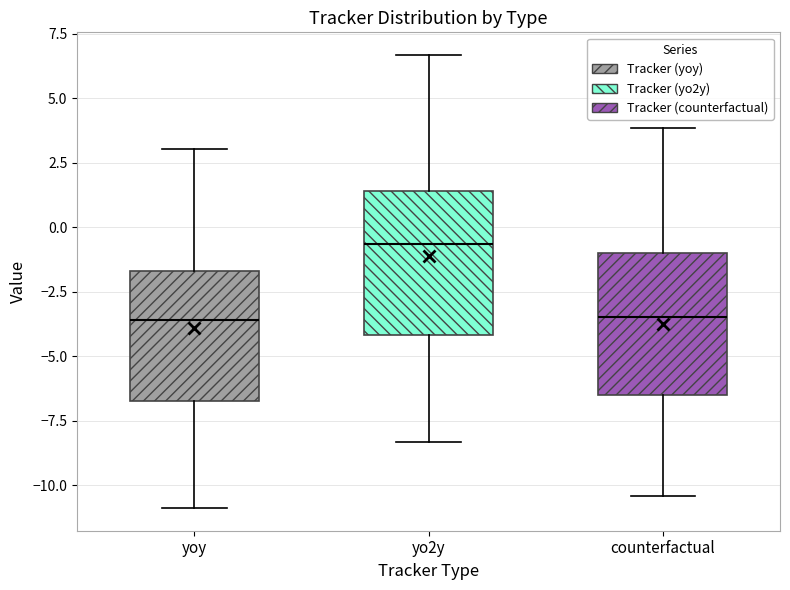

Which box's median line is the highest?

yo2y